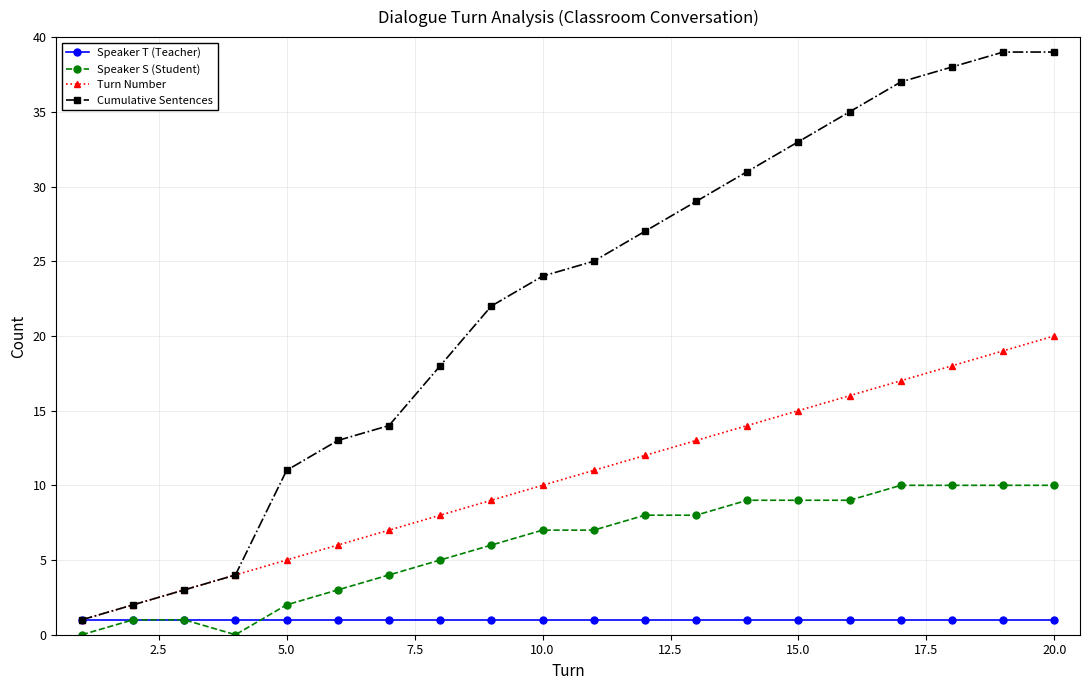

Reading left to right, transcribe all the data shown in this chart.

Speaker T (Teacher): 1	1	1	1	1	1	1	1	1	1	1	1	1	1	1	1	1	1	1	1
Speaker S (Student): 0	1	1	0	2	3	4	5	6	7	7	8	8	9	9	9	10	10	10	10
Turn Number: 1	2	3	4	5	6	7	8	9	10	11	12	13	14	15	16	17	18	19	20
Cumulative Sentences: 1	2	3	4	11	13	14	18	22	24	25	27	29	31	33	35	37	38	39	39